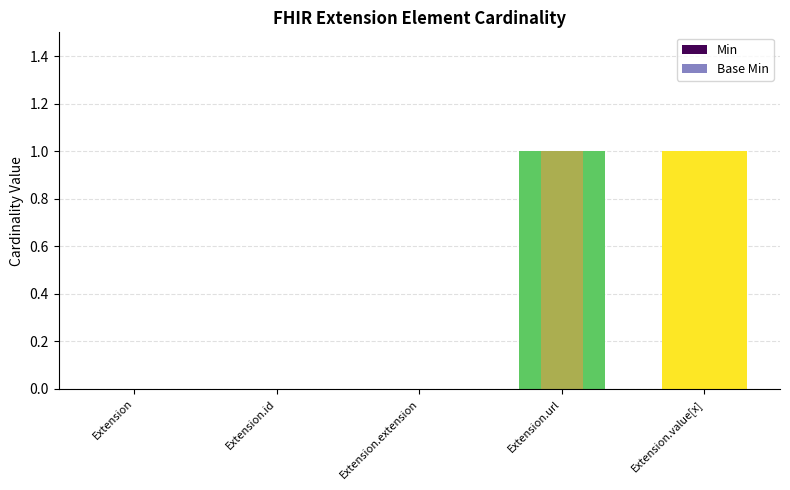

Which label corresponds to the smallest value in the chart?

Extension